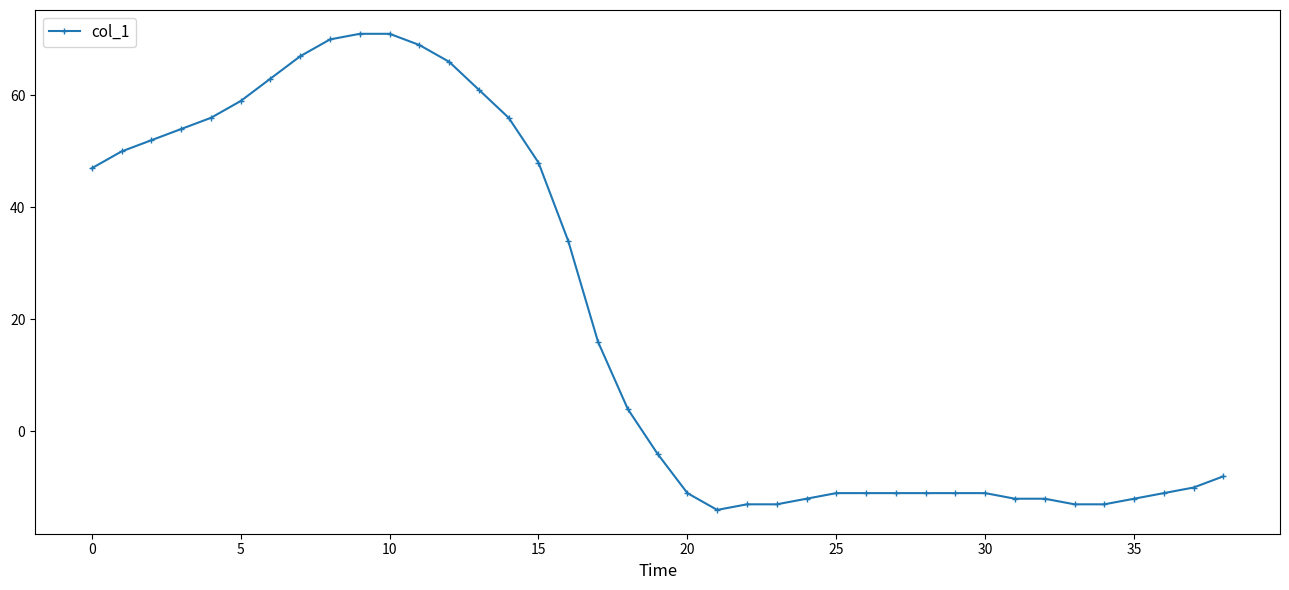

Count the number of data series in this chart.

1